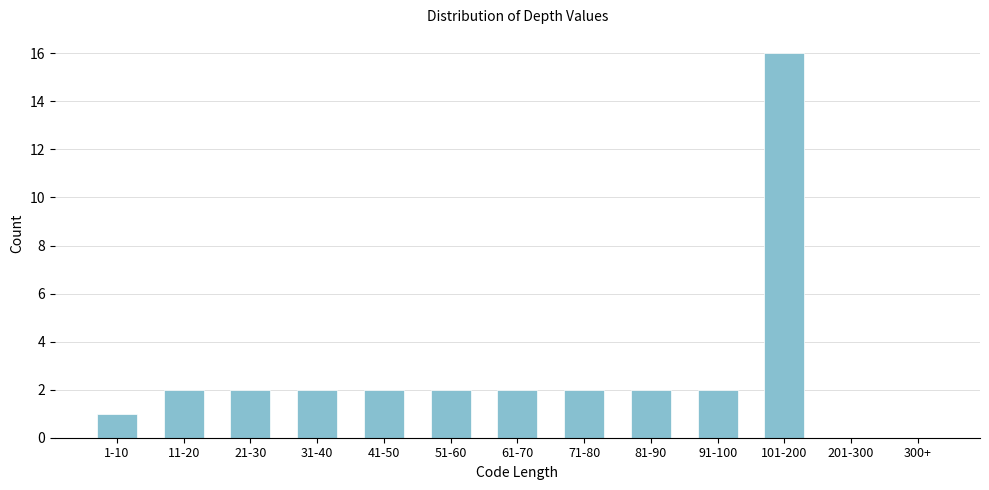

Reading left to right, what are all the values shown in this chart?

1-10=1	11-20=2	21-30=2	31-40=2	41-50=2	51-60=2	61-70=2	71-80=2	81-90=2	91-100=2	101-200=16	201-300=0	300+=0